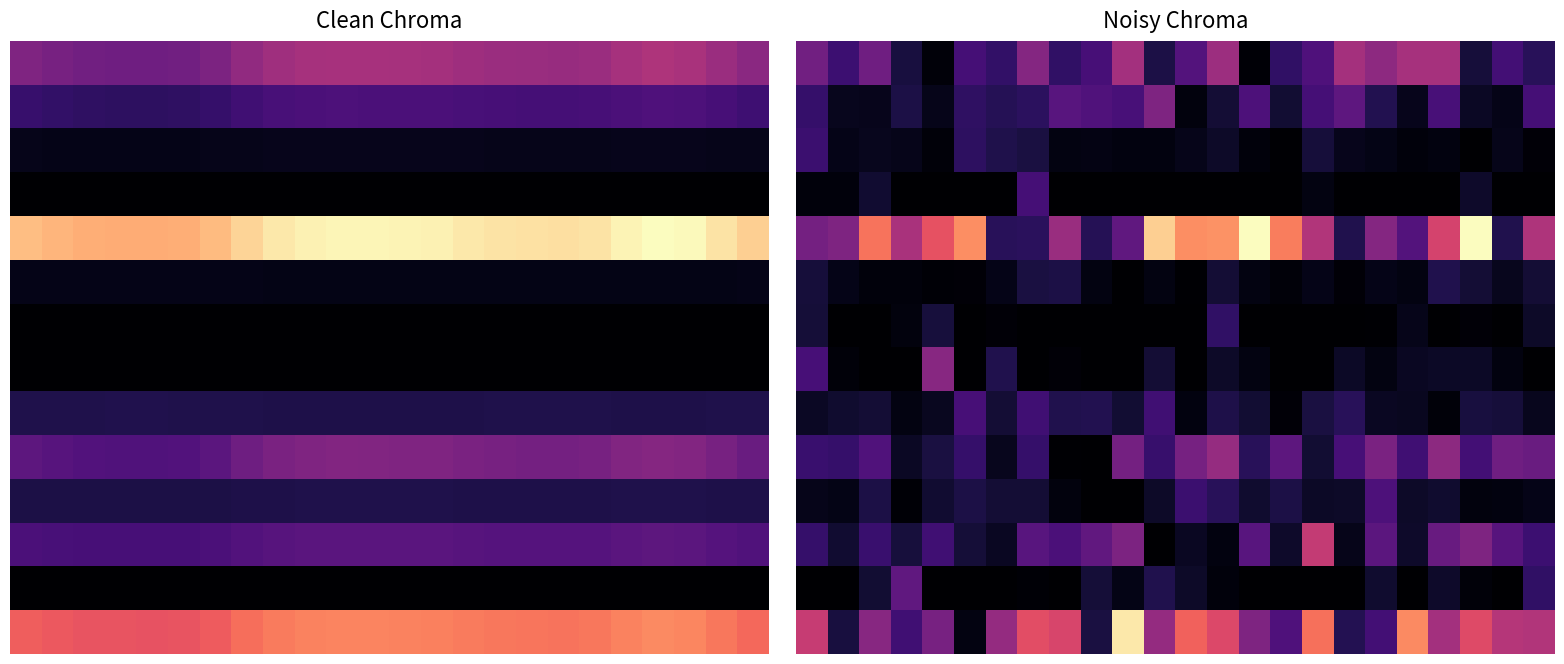

What is the difference between the highest and lowest values at 11?

61.6